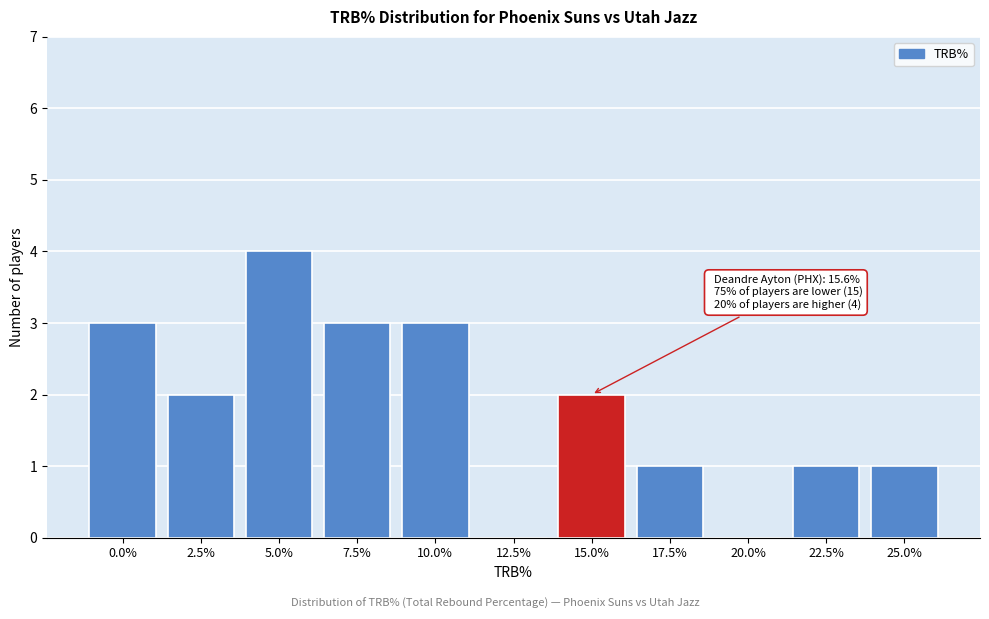

Reading left to right, list all the values displayed in this chart.

0.0%=3	2.5%=2	5.0%=4	7.5%=3	10.0%=3	12.5%=0	15.0%=2	17.5%=1	20.0%=0	22.5%=1	25.0%=1